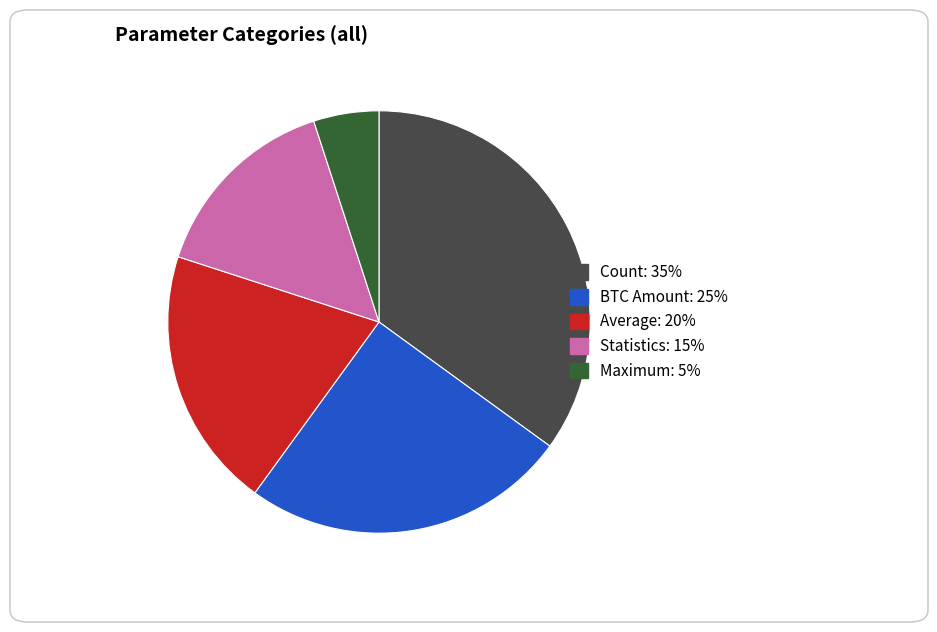

Rank the categories by value from highest to lowest.

Count, BTC Amount, Average, Statistics, Maximum